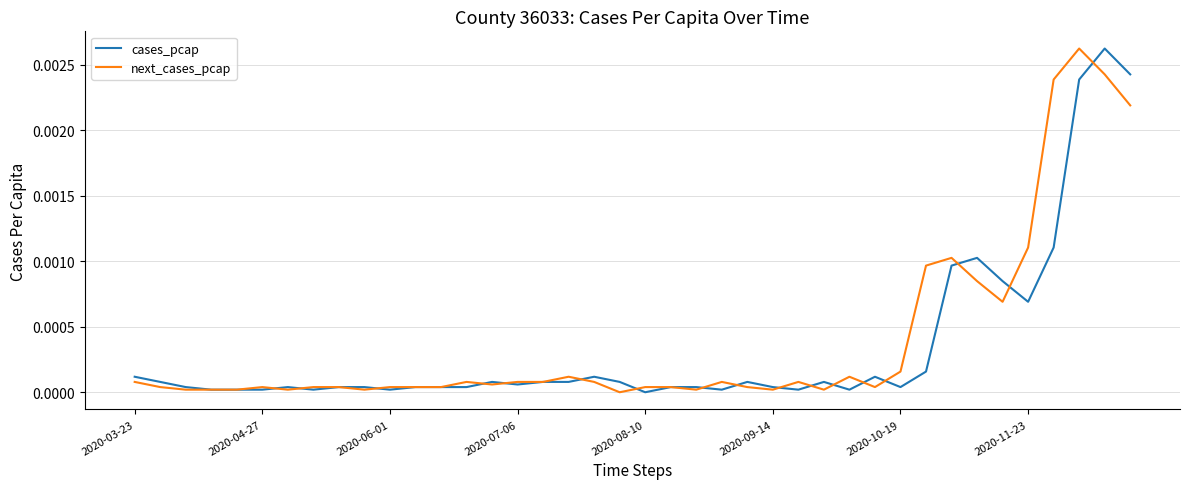

How many lines are shown in the chart?

2